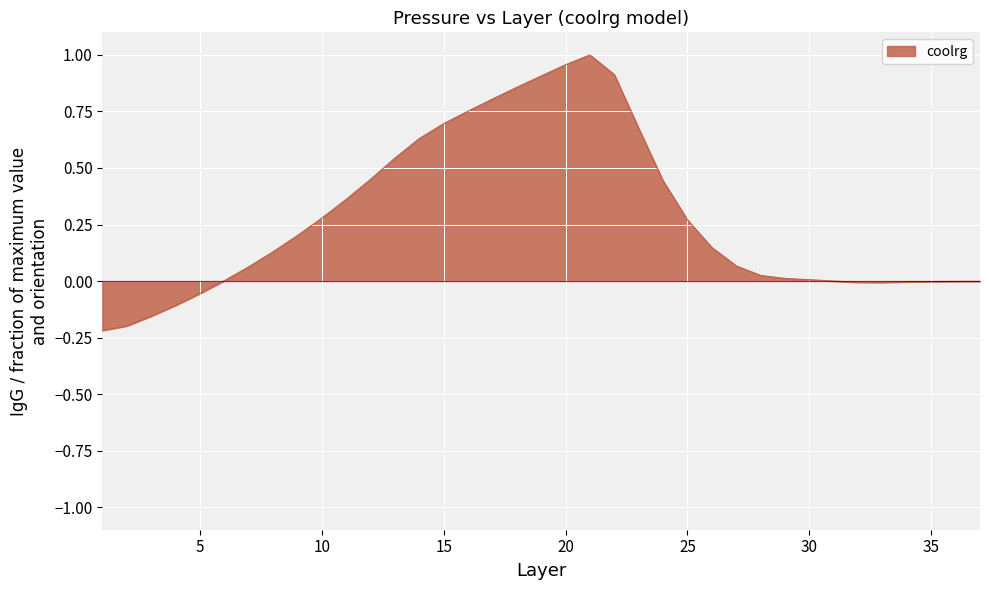

What is the difference between the maximum and minimum values?

1.2